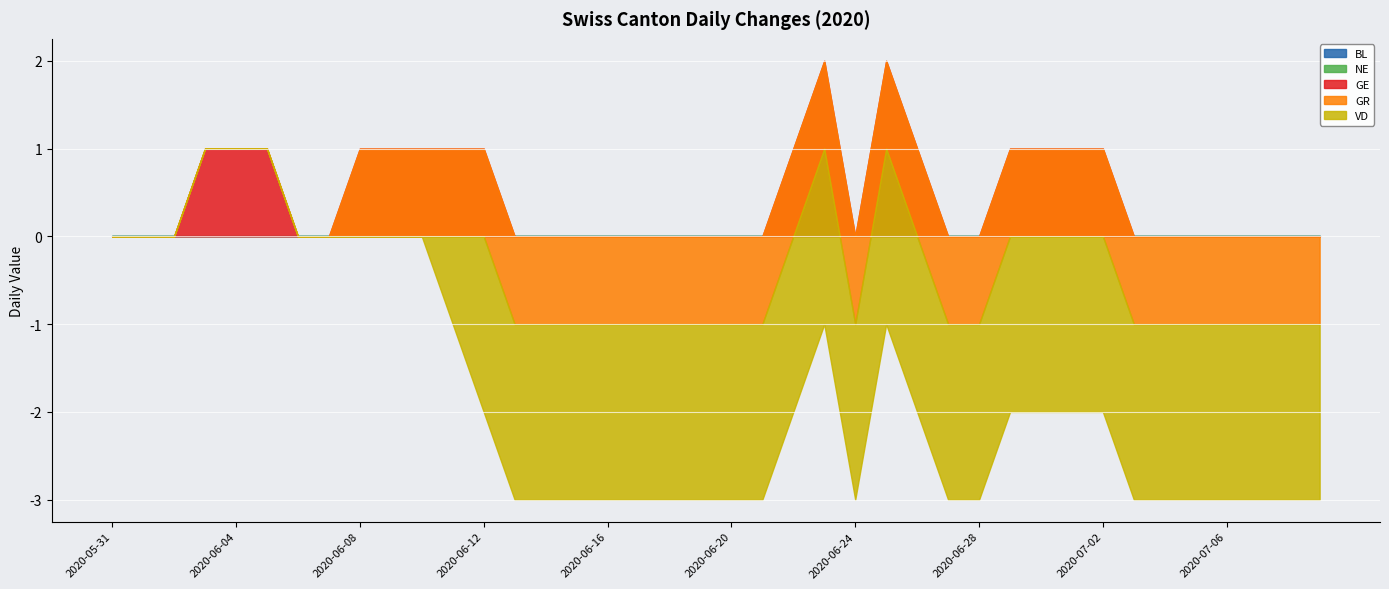

What are all the series names shown in the legend?

BL, NE, GE, GR, VD